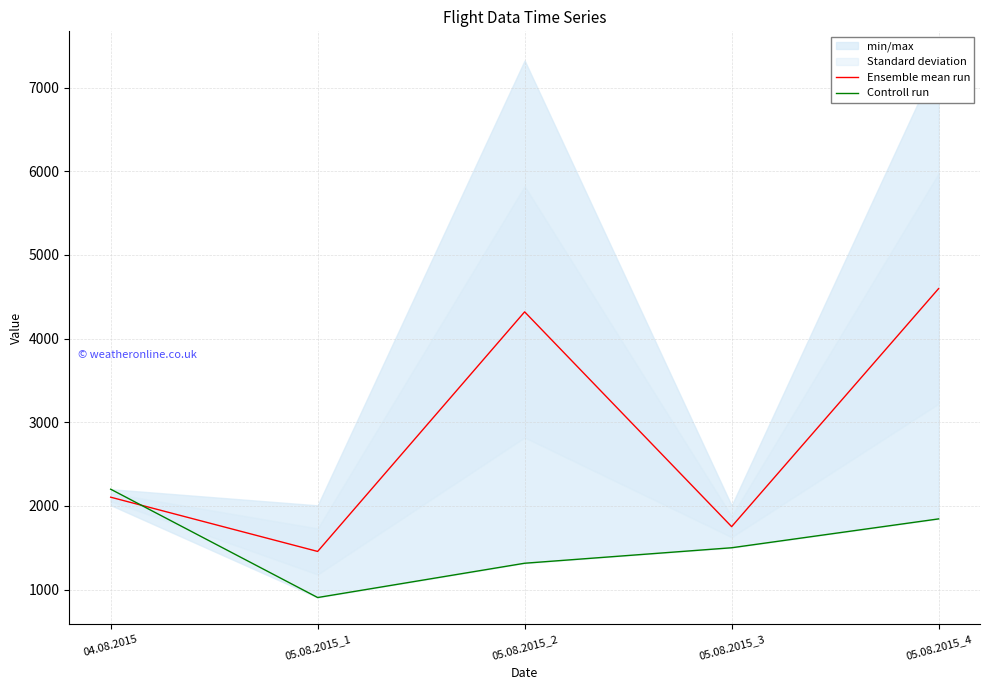

Where does the Ensemble mean run series first go above 2104?

04.08.2015